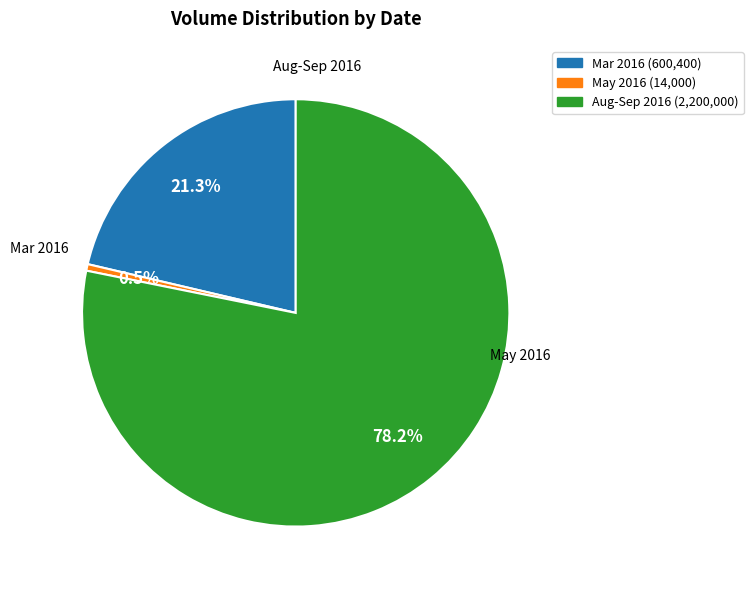

To the nearest percent, what is the difference between the largest and smallest slice percentages?

78%